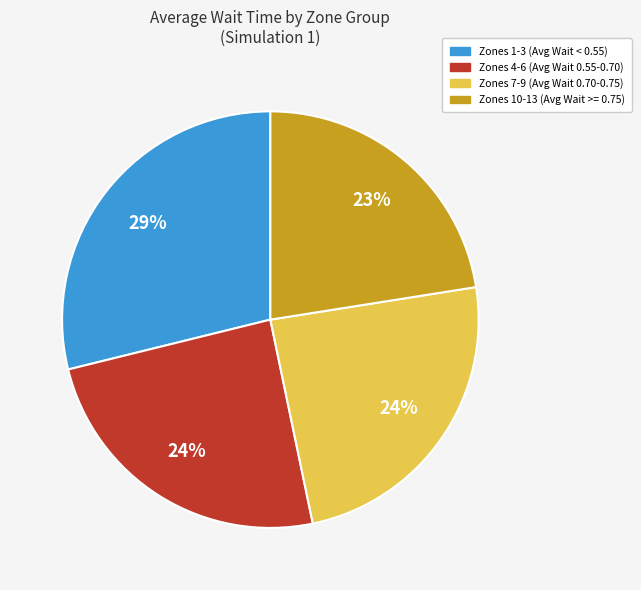

Does any single category account for the majority?

No